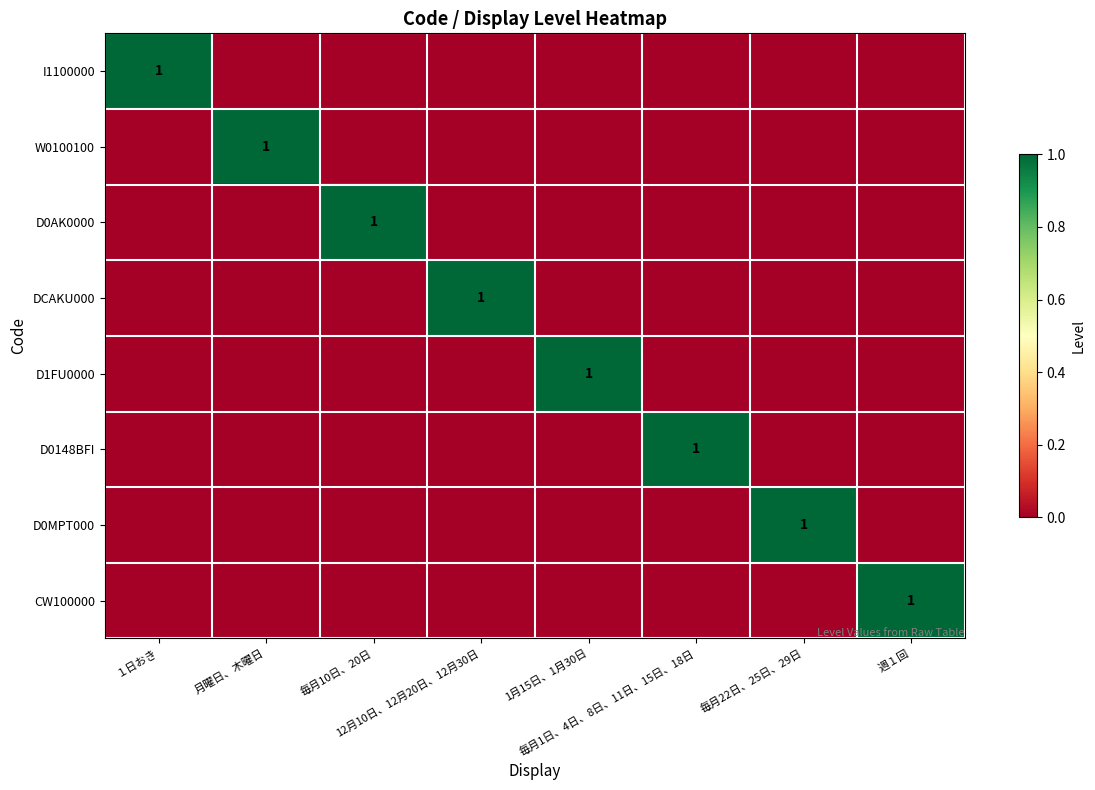

Count the number of data series in this chart.

8